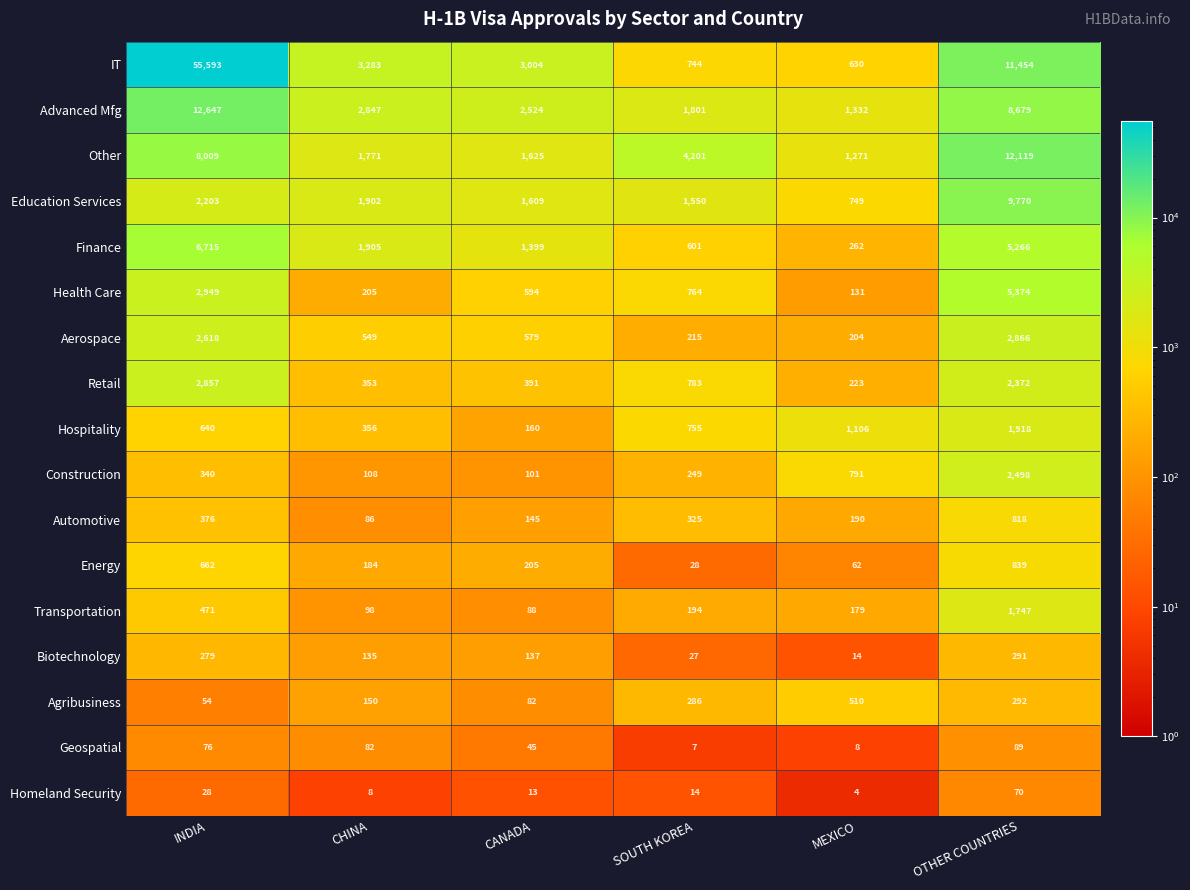

At INDIA, list the series in order from smallest to largest.

Homeland Security, Agribusiness, Geospatial, Biotechnology, Construction, Automotive, Transportation, Hospitality, Energy, Education Services, Aerospace, Retail, Health Care, Finance, Other, Advanced Mfg, IT